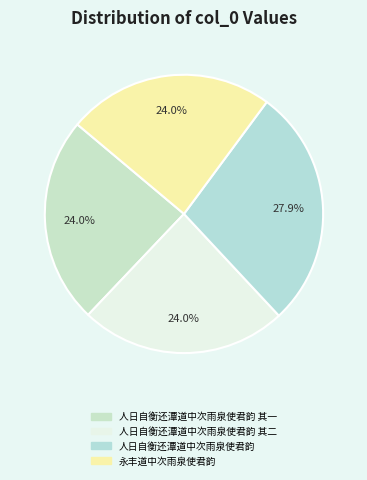

Which category has the biggest portion of the pie?

人日自衡还潭道中次雨泉使君韵